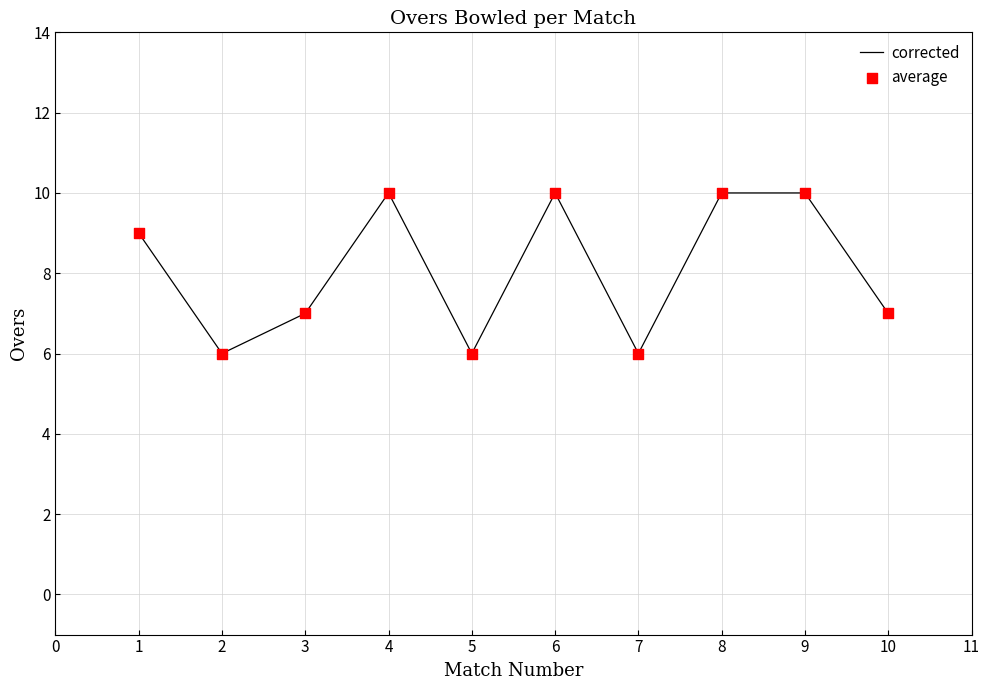

What value does the data have at 2?

6